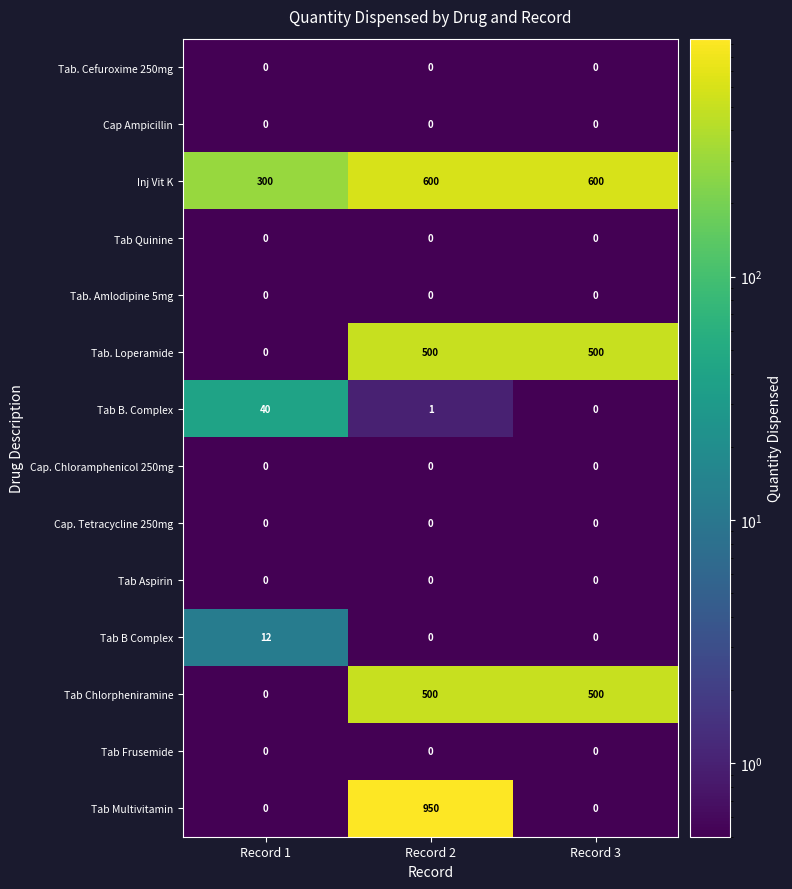

What value does the Inj Vit K series have at Record 1?

300